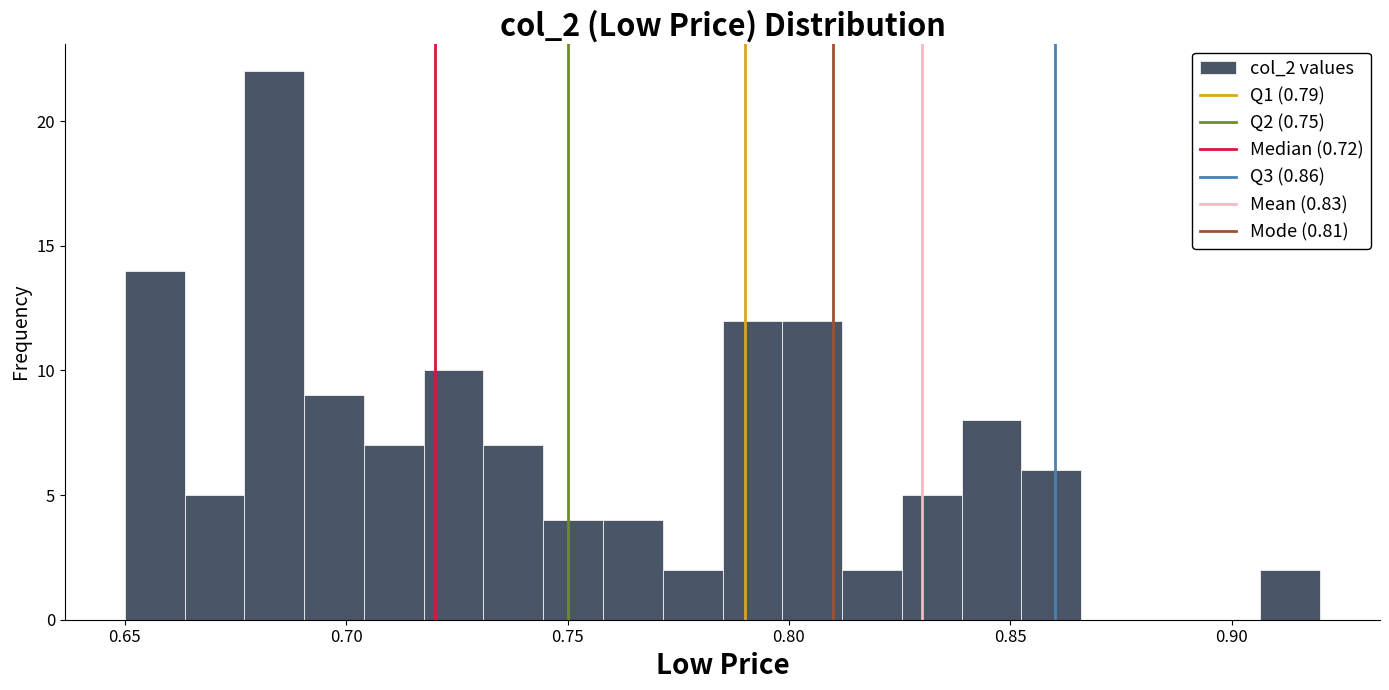

Read against the x-axis, roughly where is the centre of the tallest bar?

0.685